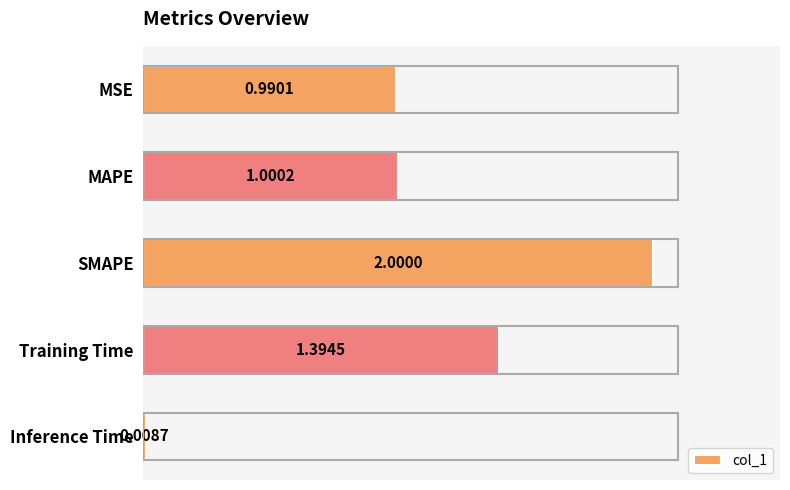

What is the label of the 1st bar from the top?

MSE